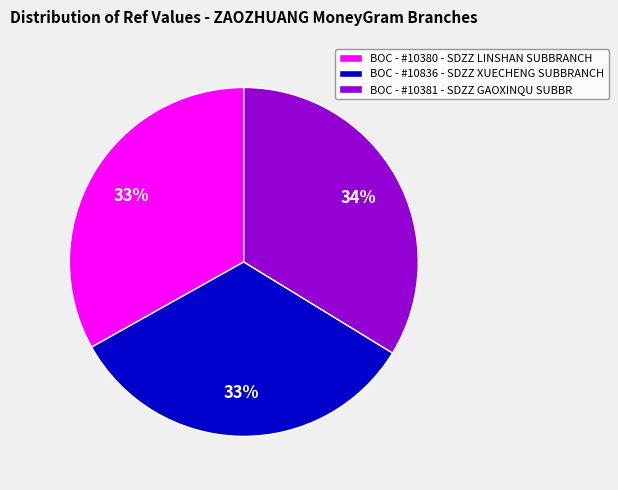

Is it true that BOC - #10836 - SDZZ XUECHENG SUBBRANCH is 27% of the pie?

False